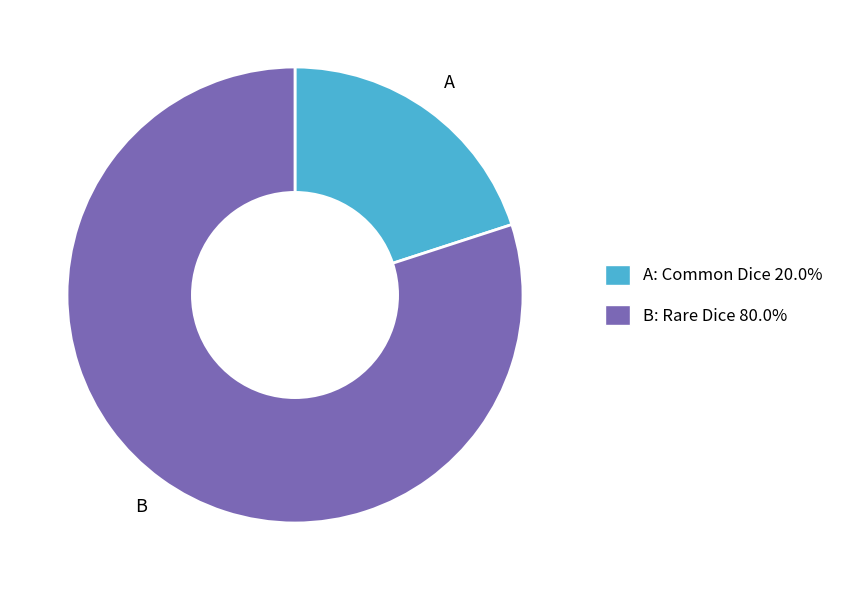

Which category has the smallest portion of the pie?

A